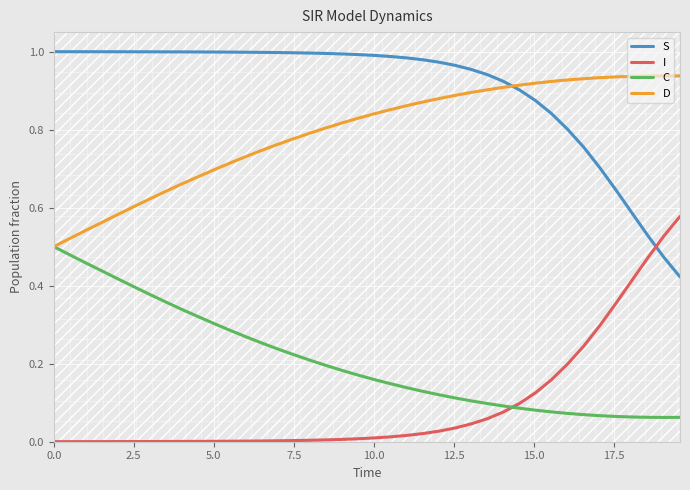

How many lines are shown in the chart?

4